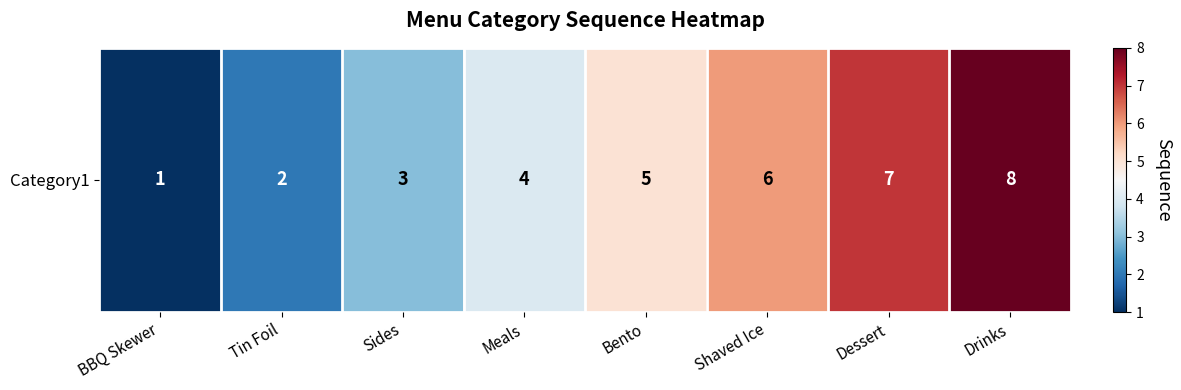

At which label does the data first exceed 5?

Shaved Ice